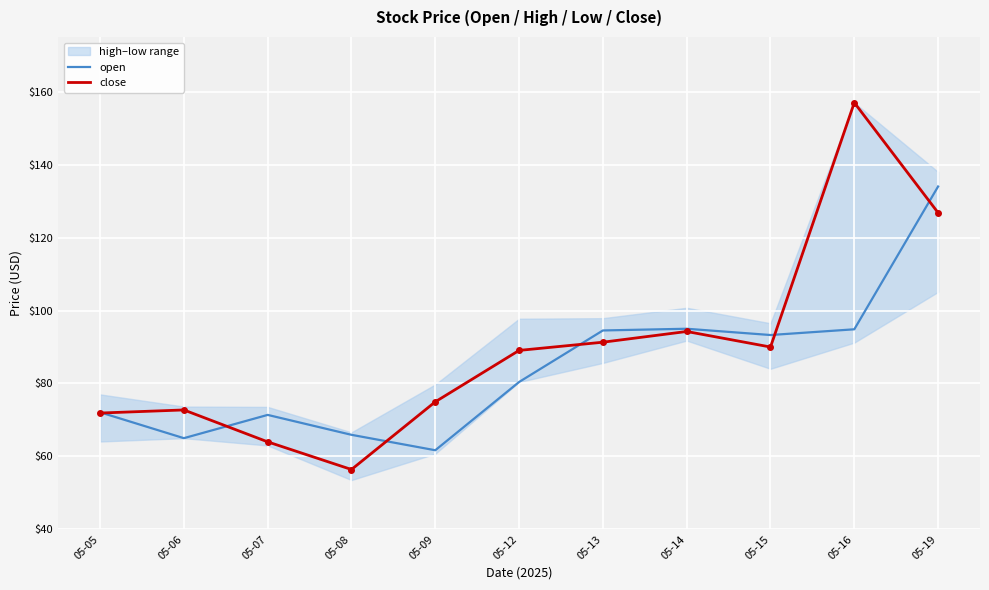

At which label is open closest to 97?

05-14